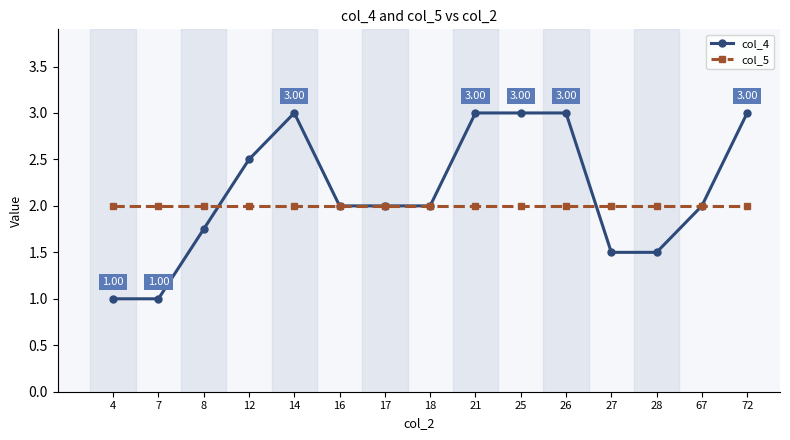

Between which two adjacent categories do col_4 and col_5 first intersect?

8 and 12